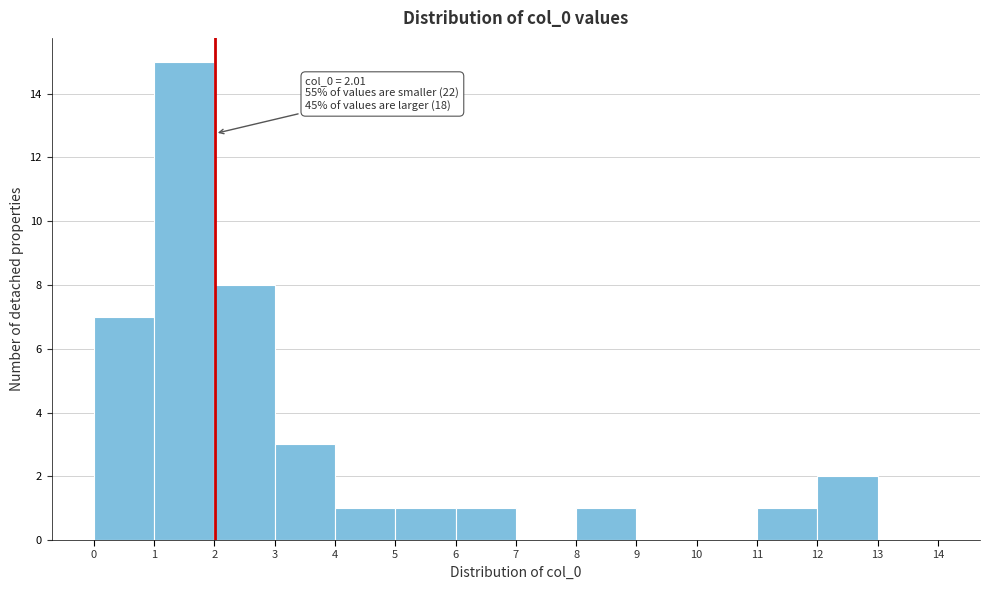

Over which range of the x-axis is the bar tallest?

1 to 2